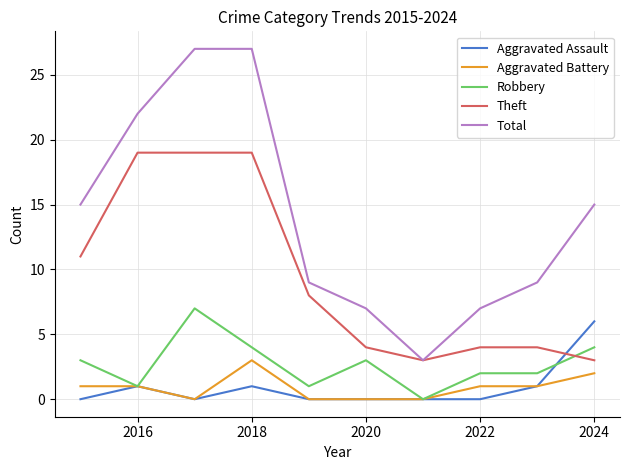

What are all the series names shown in the legend?

Aggravated Assault, Aggravated Battery, Robbery, Theft, Total